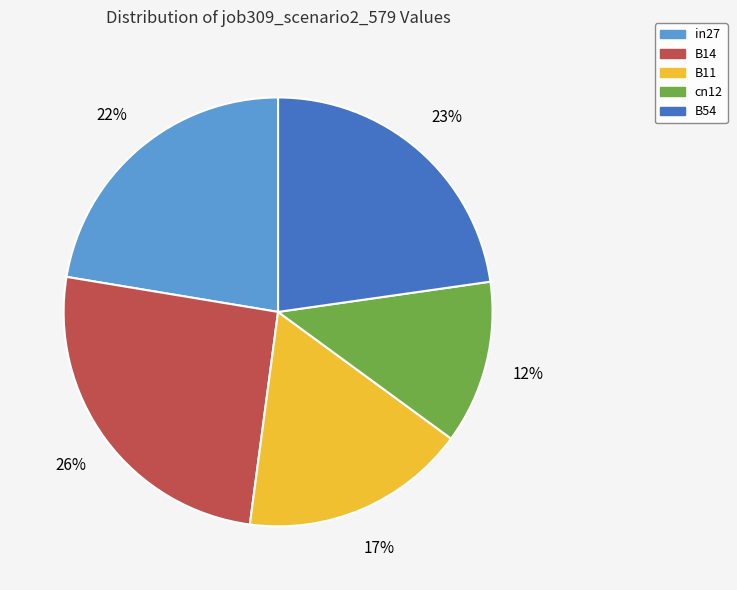

Which slice is the smallest?

cn12